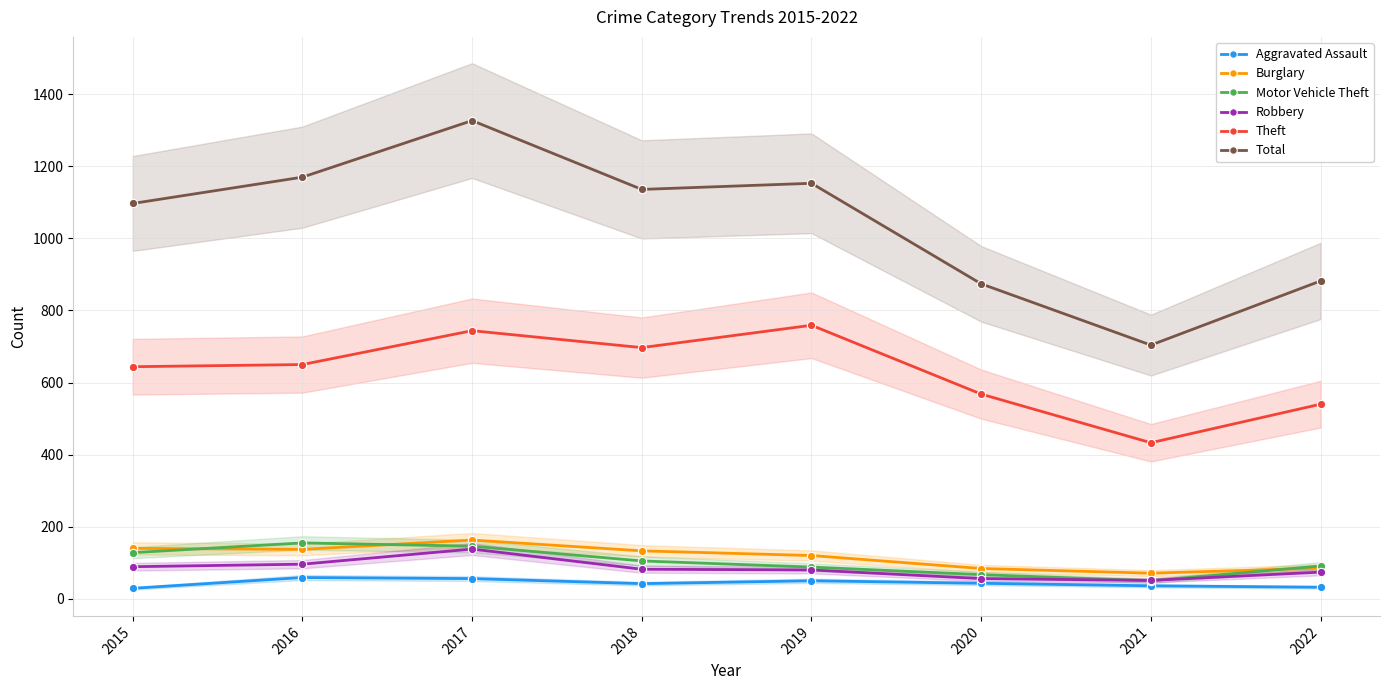

Is it true that Theft equals 650 at 2016?

True